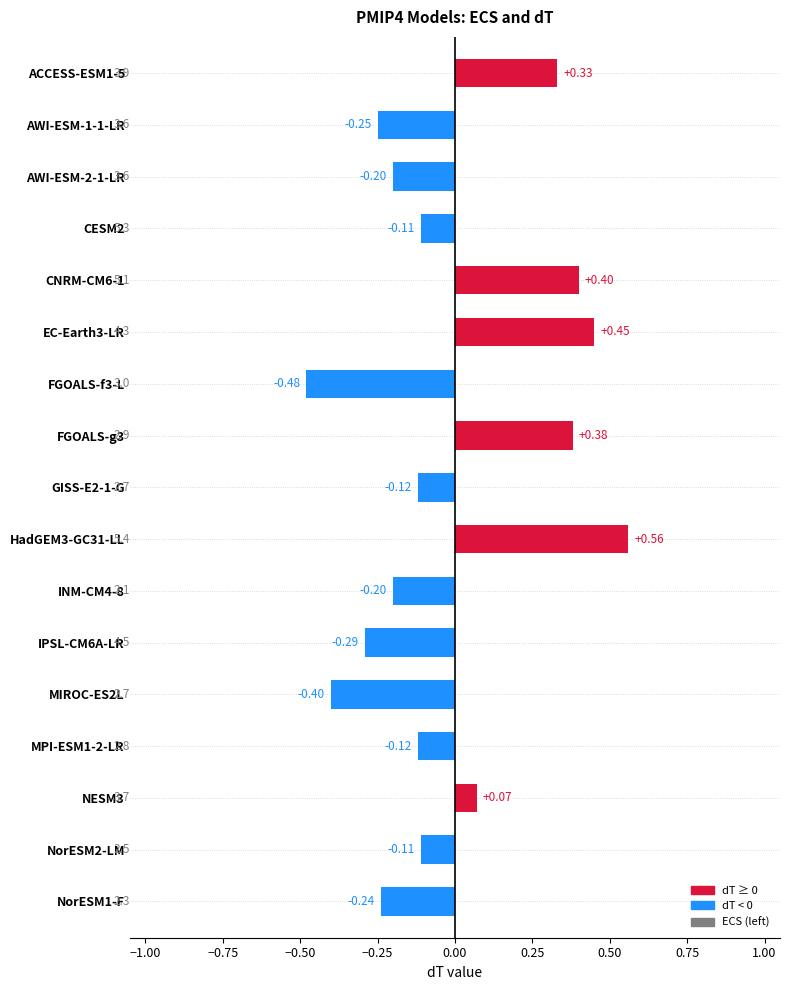

What is the difference between the second highest and minimum values?

0.9